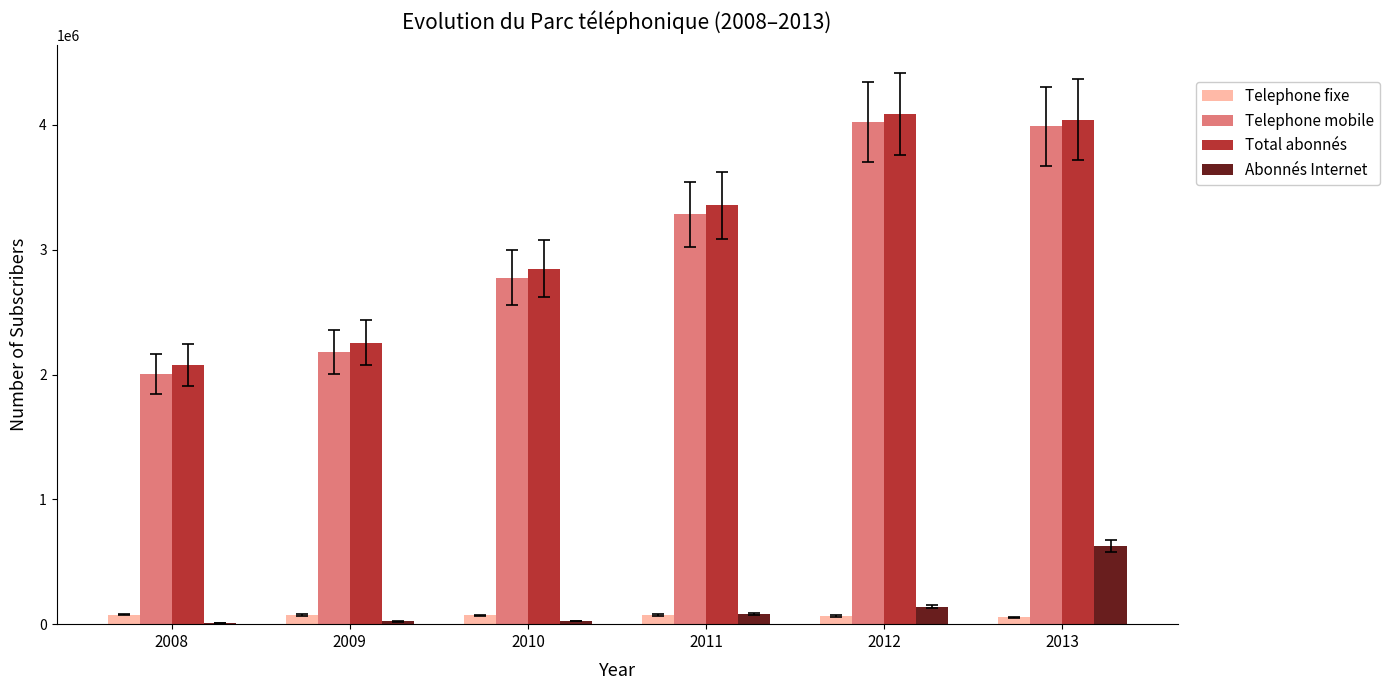

How many distinct data groups are displayed?

4